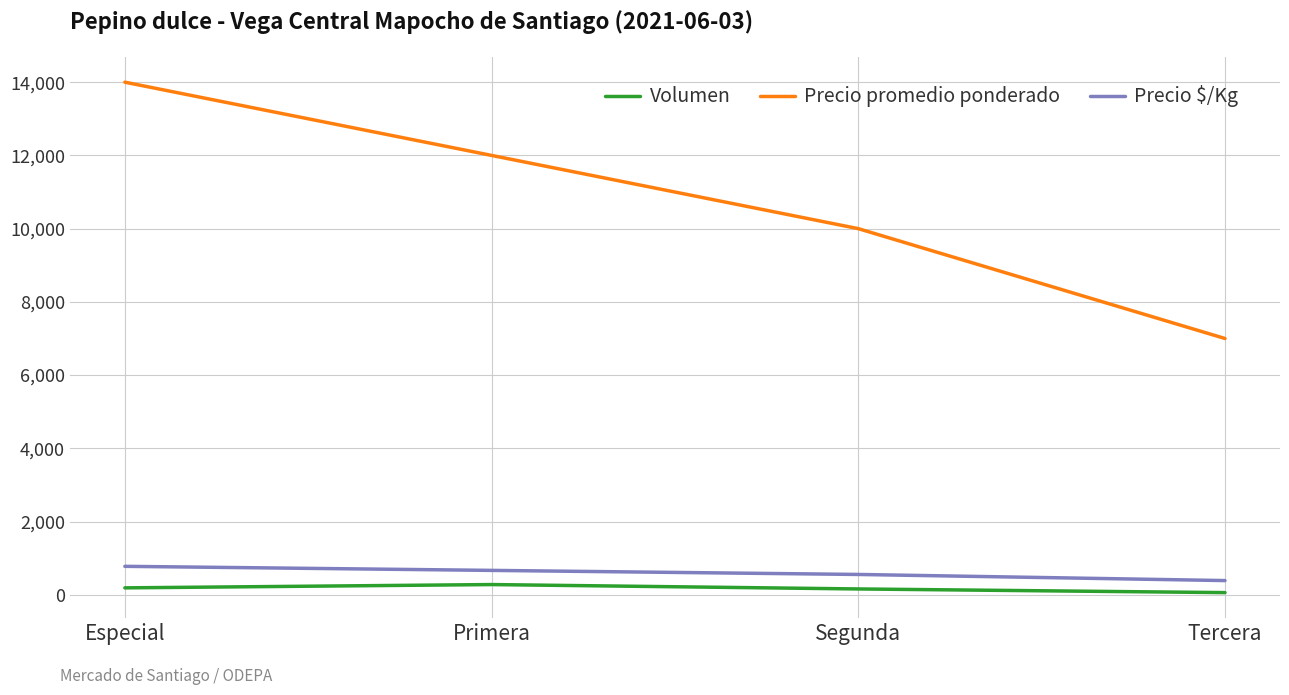

Which series has the largest range (max minus min)?

Precio promedio ponderado